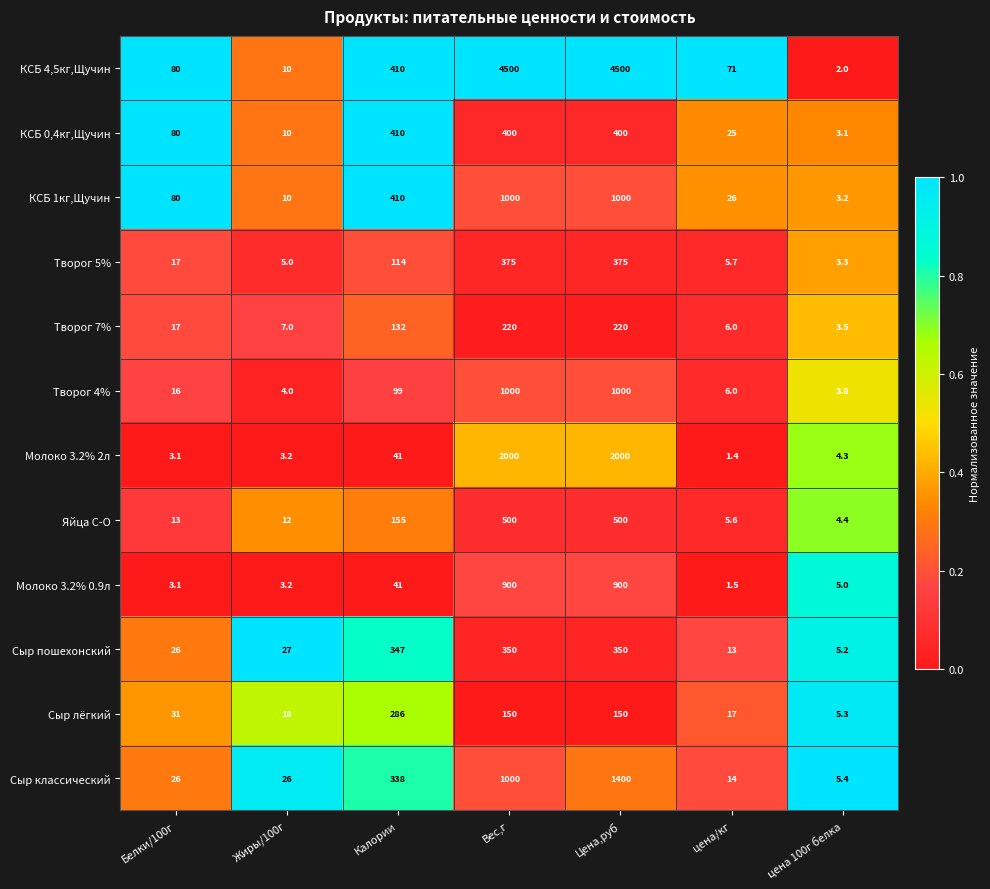

What is the sum of the Творог 7% values at Калории and Белки/100г?

149.0